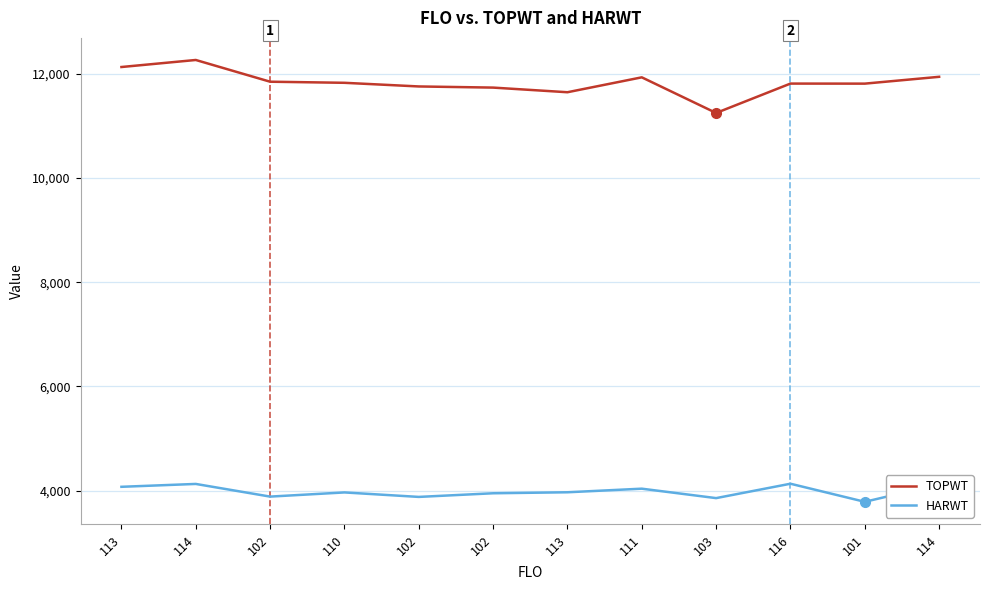

True or false: HARWT and TOPWT intersect in this chart.

False